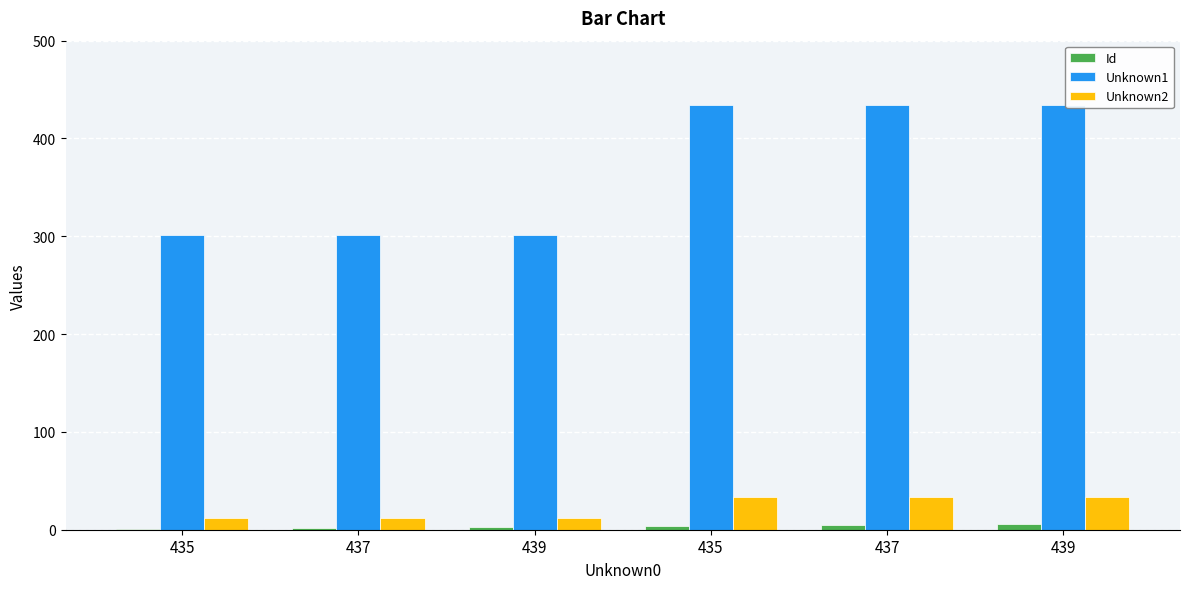

Is it true that Unknown1 equals 774 at 439?

False